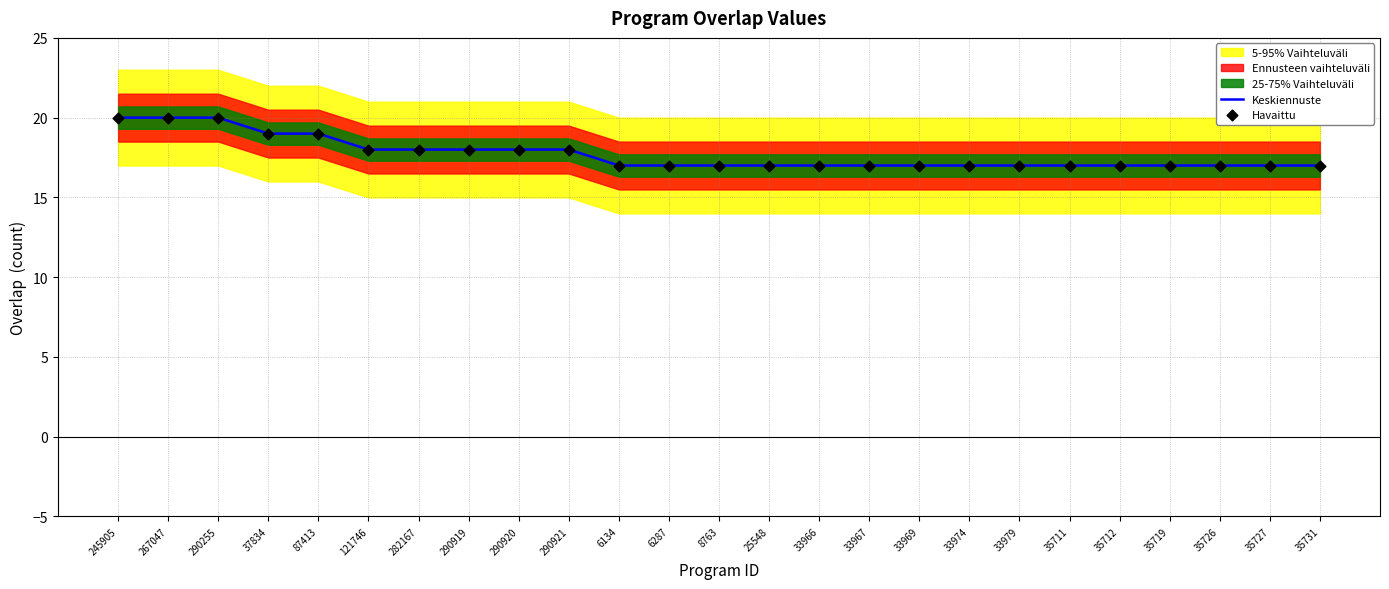

The Keskiennuste series shows 18 at 290921. True or false?

True